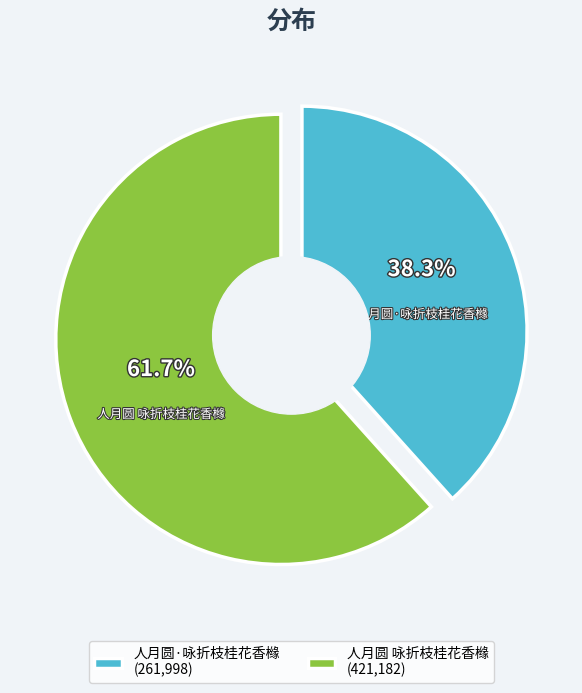

The 人月圆 咏折枝桂花香橼 slice represents 48% of the pie. True or false?

False